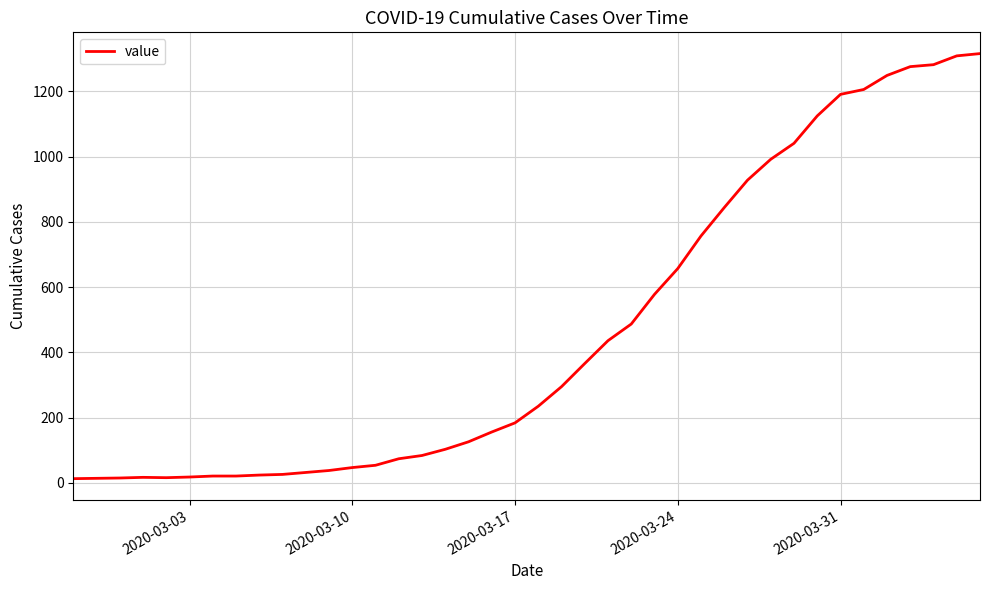

What is the difference between the maximum and minimum values?

1303